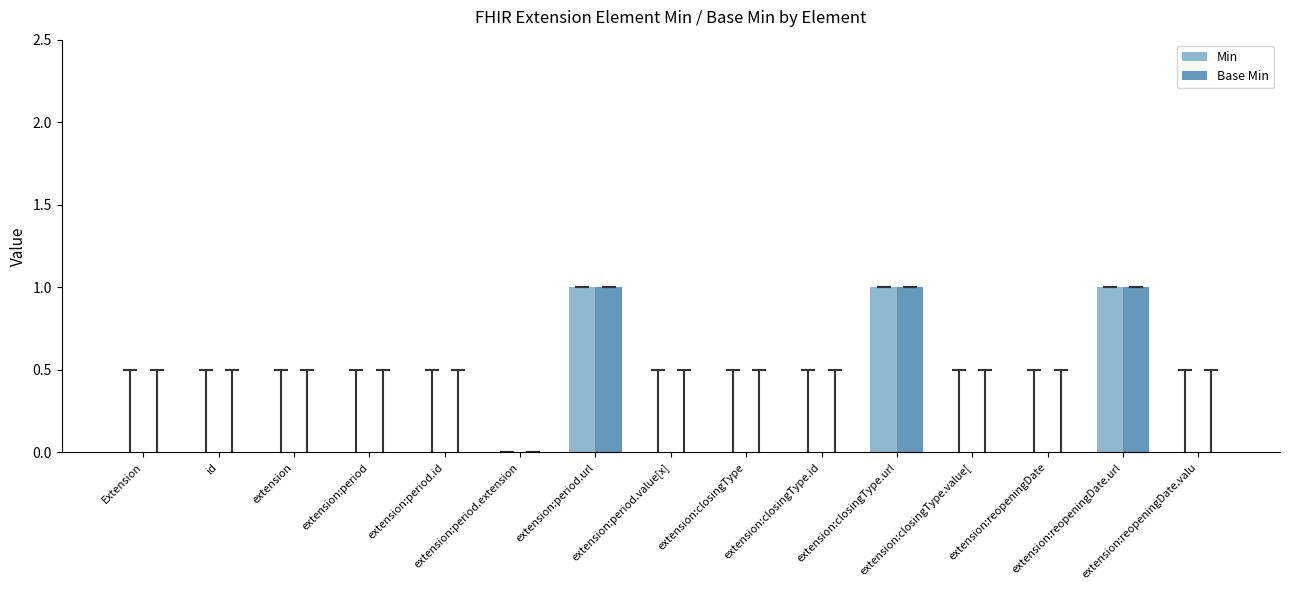

What is the highest value of the Min series?

1